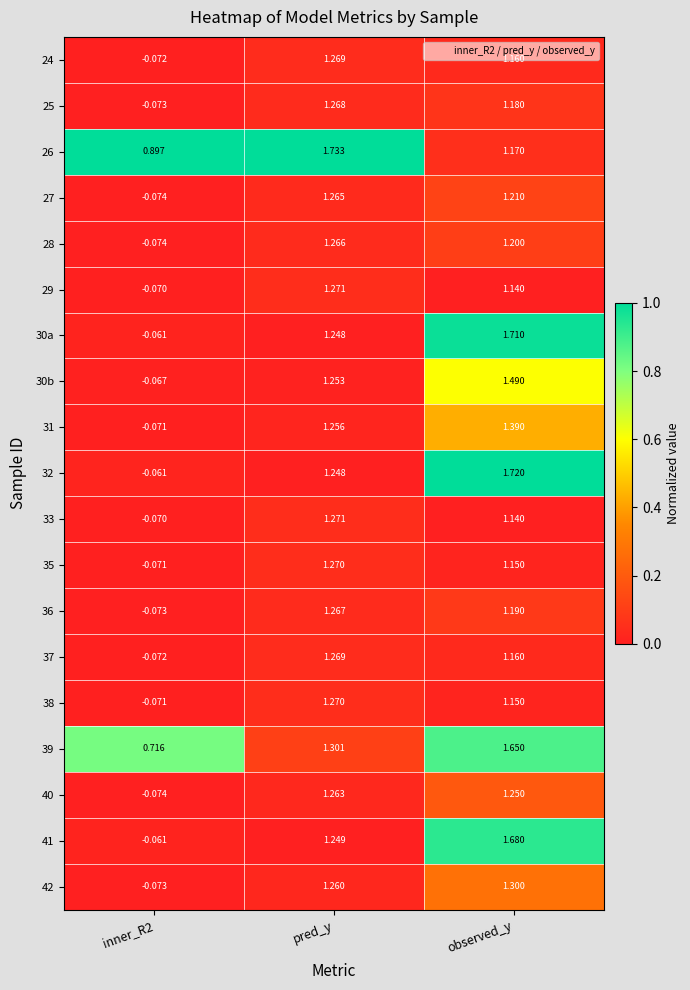

At which label does 31 reach its peak?

observed_y